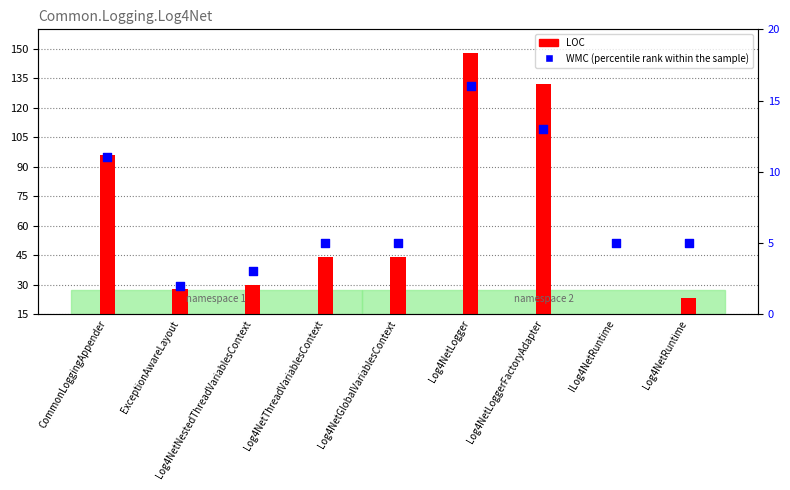

Which series contains the highest Y value?

LOC (count)